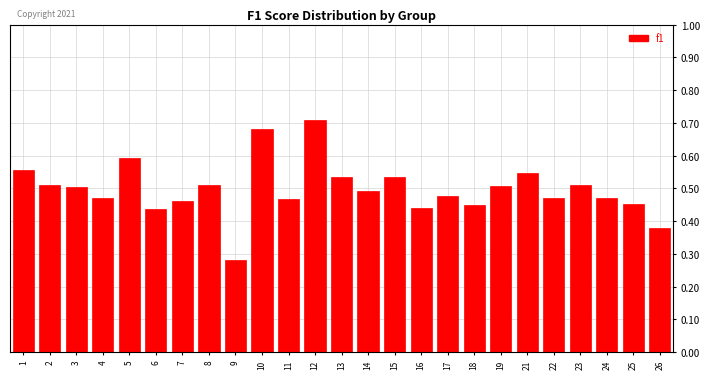

At which label is the value closest to 0?

9